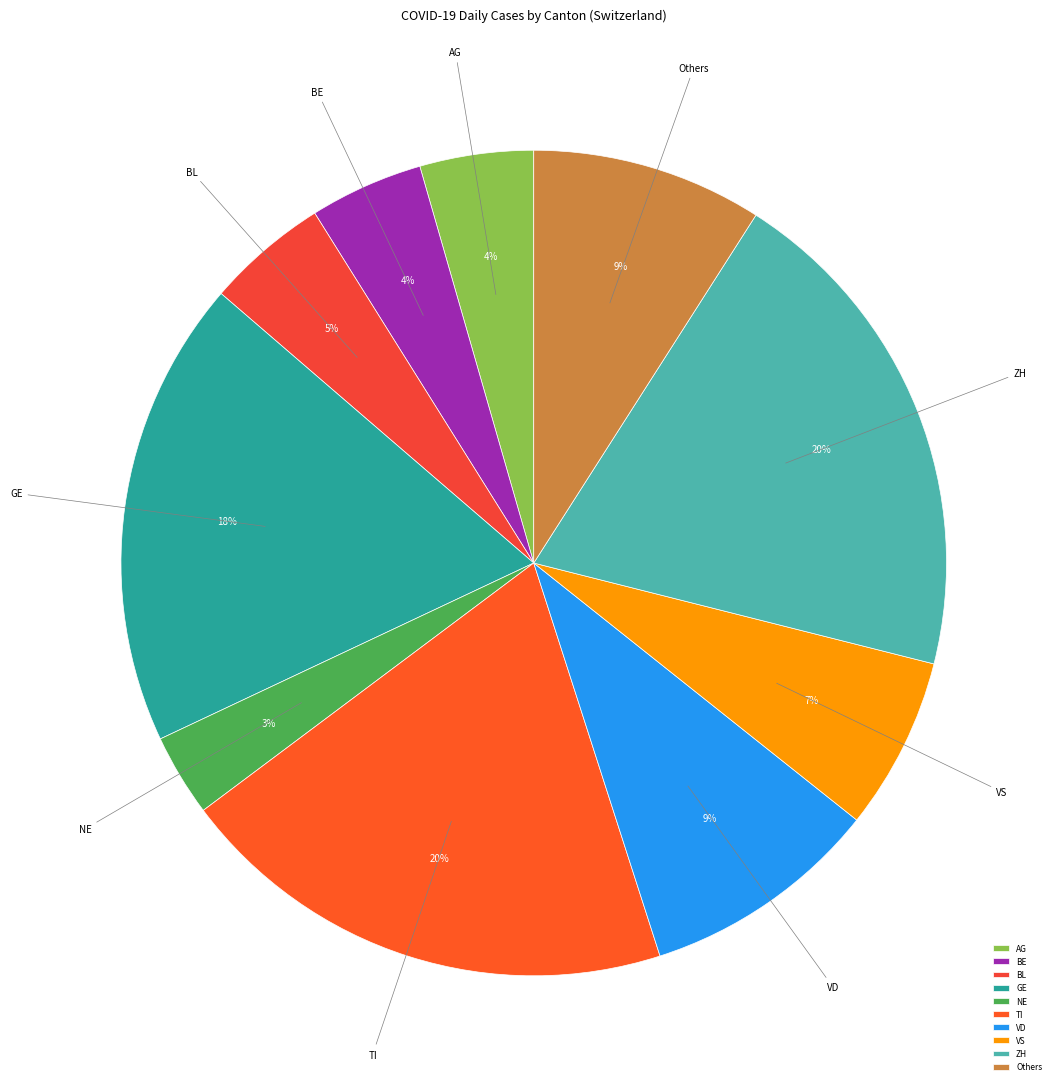

Do BL and GE together represent more than half of the pie?

No